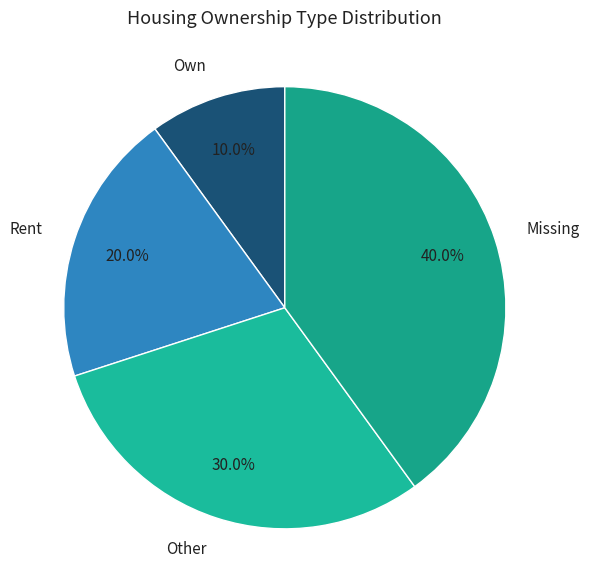

Rank the categories by value from highest to lowest.

Missing, Other, Rent, Own